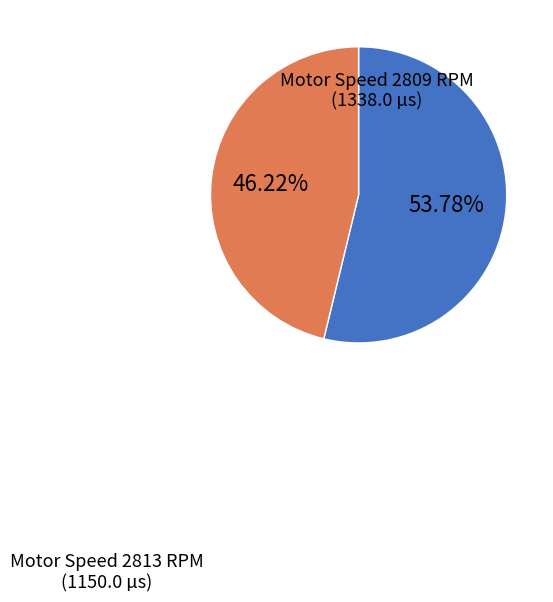

Is there any slice that represents more than half of the pie?

Yes